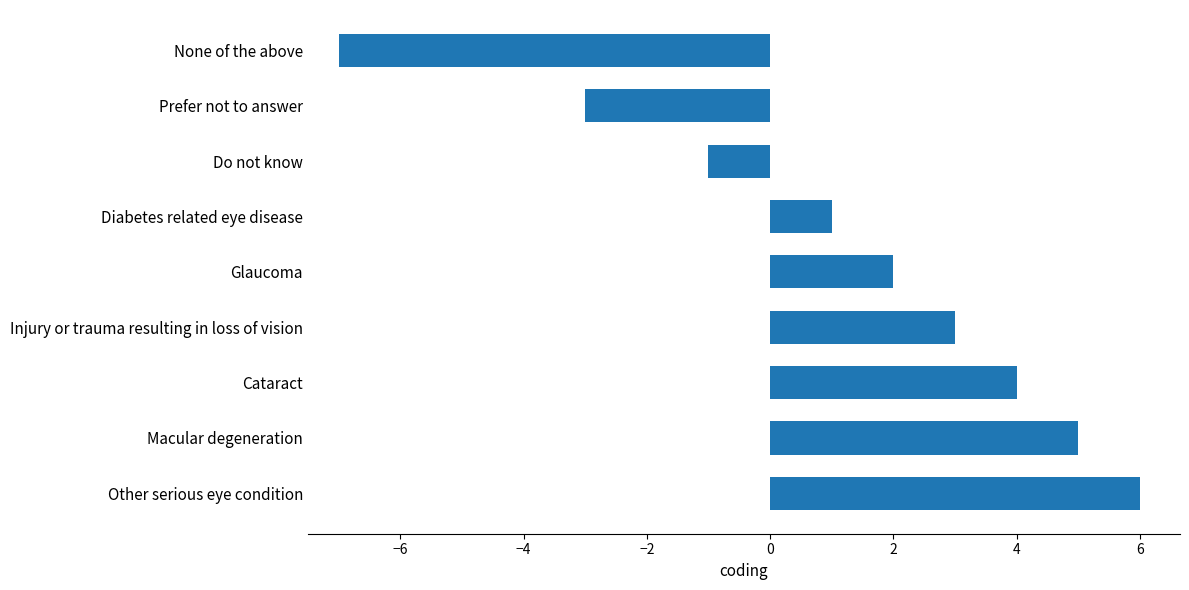

What is the sum of the values at Diabetes related eye disease and Other serious eye condition?

7